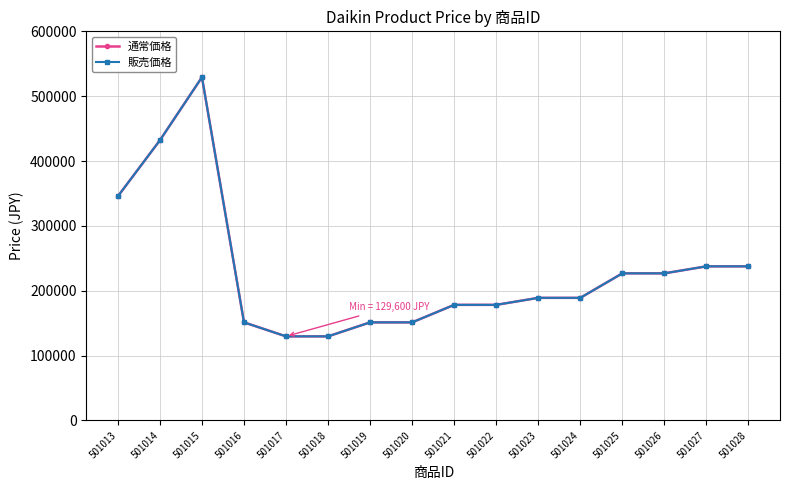

Reading left to right, extract all data points from this chart.

通常価格: 501013=345600	501014=432000	501015=529200	501016=151200	501017=129600	501018=129600	501019=151200	501020=151200	501021=178200	501022=178200	501023=189000	501024=189000	501025=226800	501026=226800	501027=237600	501028=237600
販売価格: 501013=345600	501014=432000	501015=529200	501016=151200	501017=129600	501018=129600	501019=151200	501020=151200	501021=178200	501022=178200	501023=189000	501024=189000	501025=226800	501026=226800	501027=237600	501028=237600